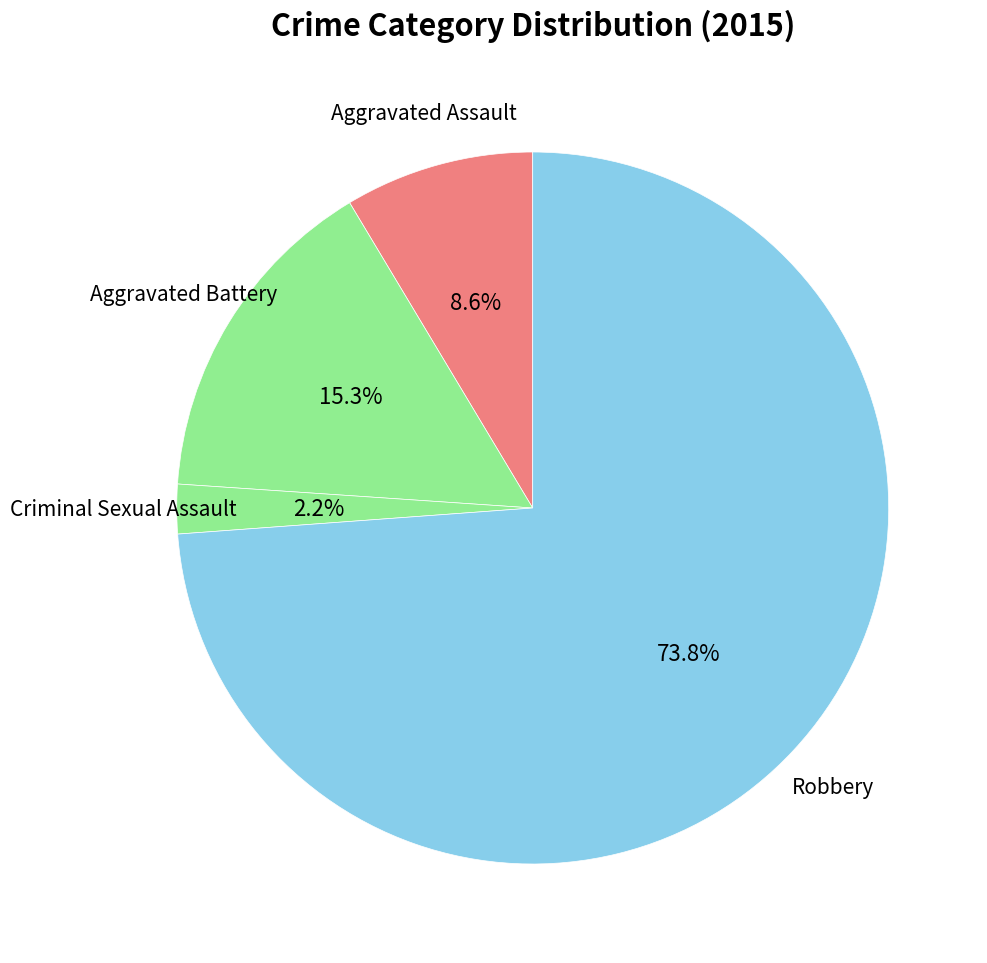

Which slice is the smallest?

Criminal Sexual Assault